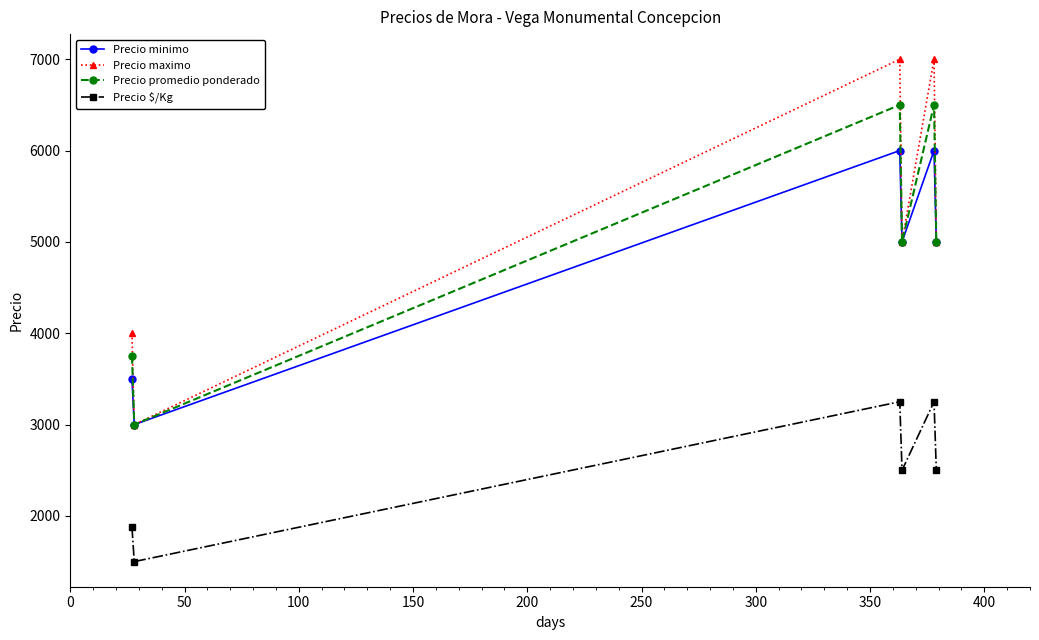

What is the difference between the maximum and minimum values in the Precio minimo series?

3000